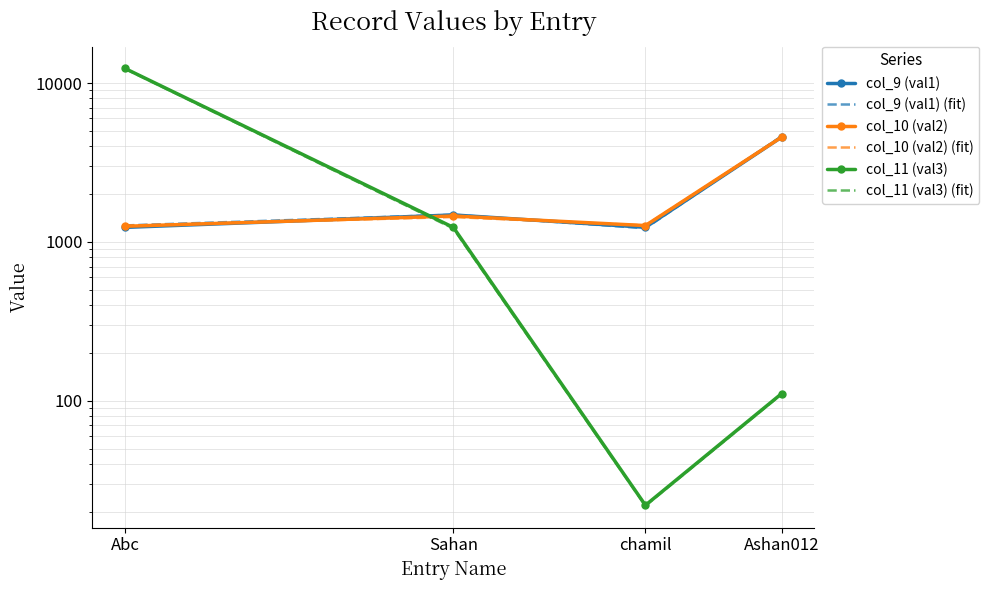

At how many categories does at least one series exceed 8962?

1